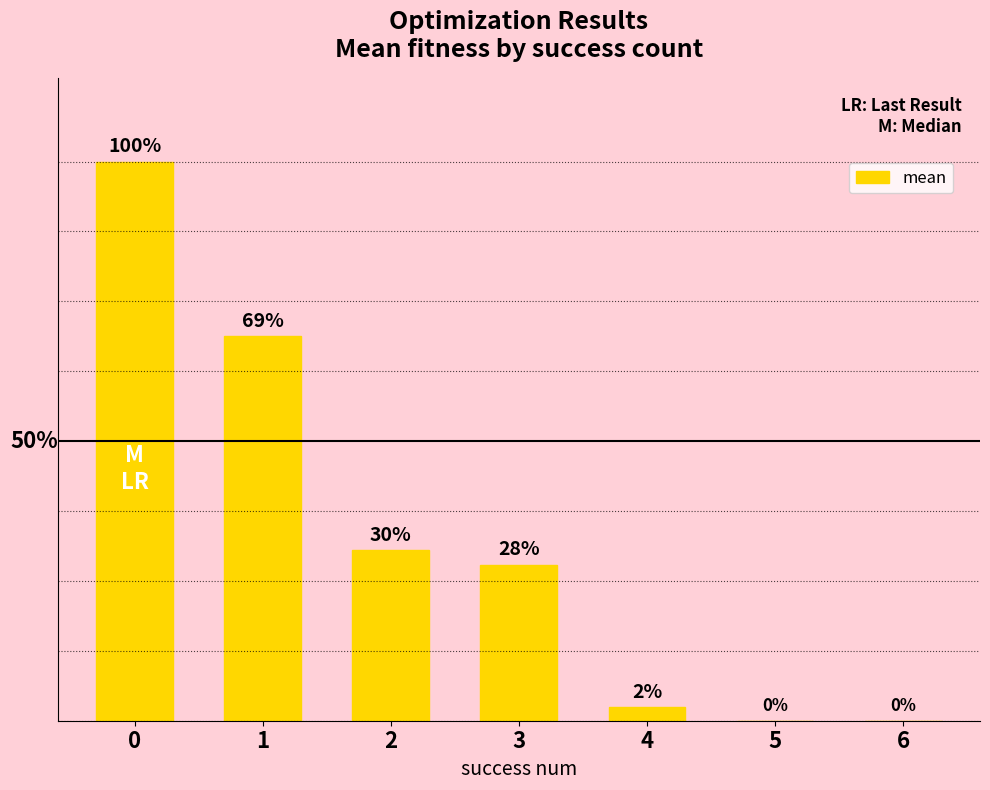

Rank the categories by value from highest to lowest.

0, 1, 2, 3, 4, 5, 6